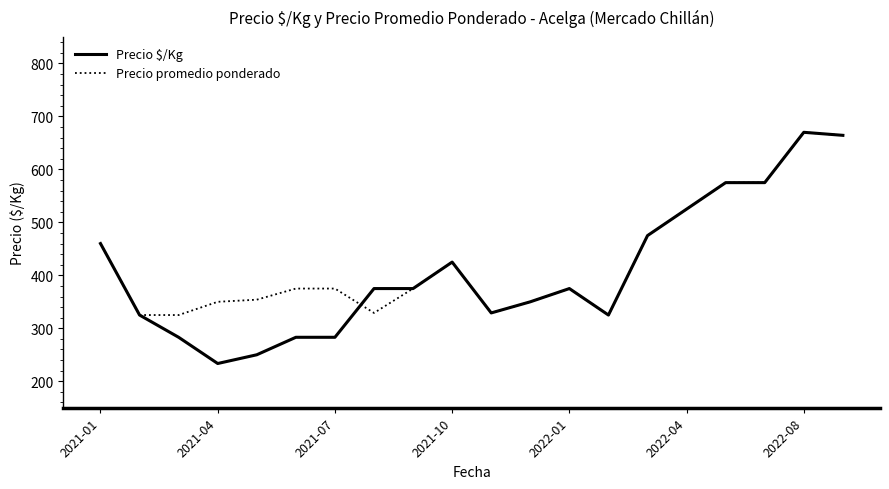

What is the minimum value shown in the chart?

233.5